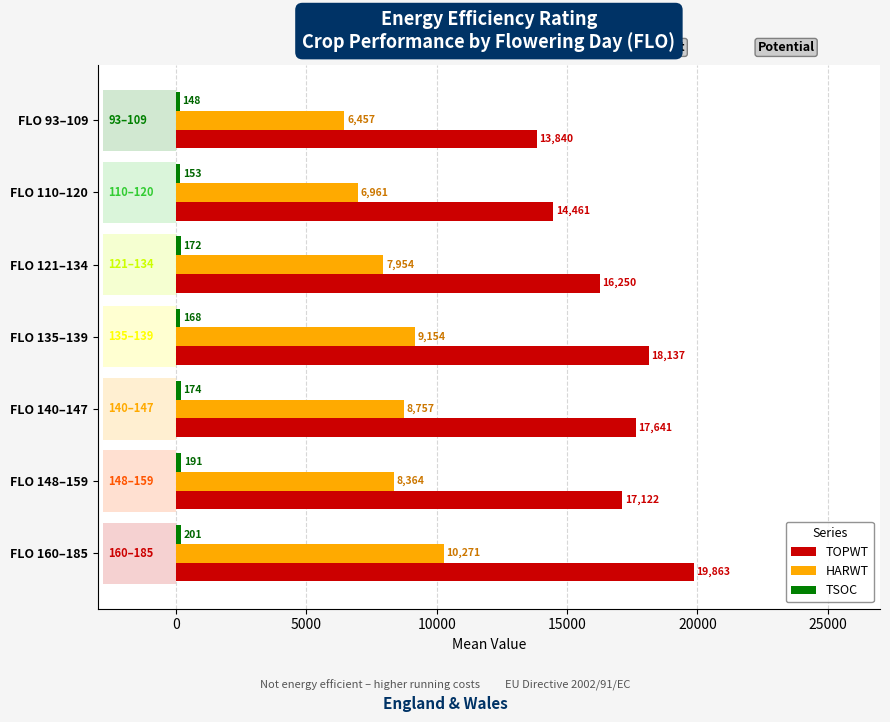

Are the bars grouped side by side (vs. stacked)?

Yes